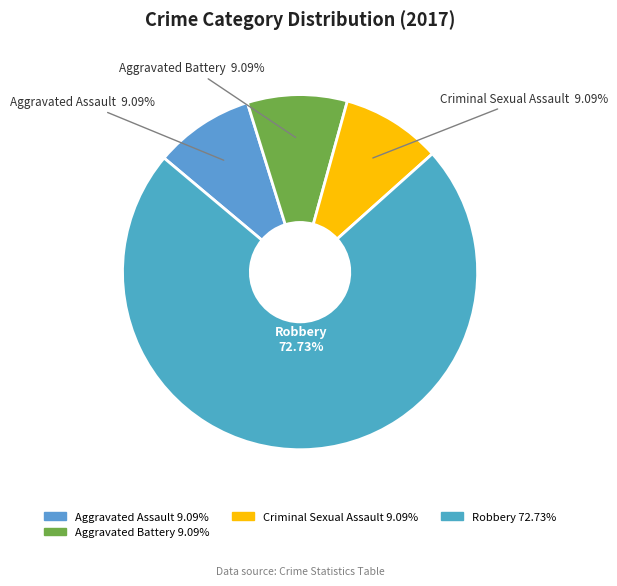

What is the total percentage of Aggravated Battery and Robbery?

81.8%